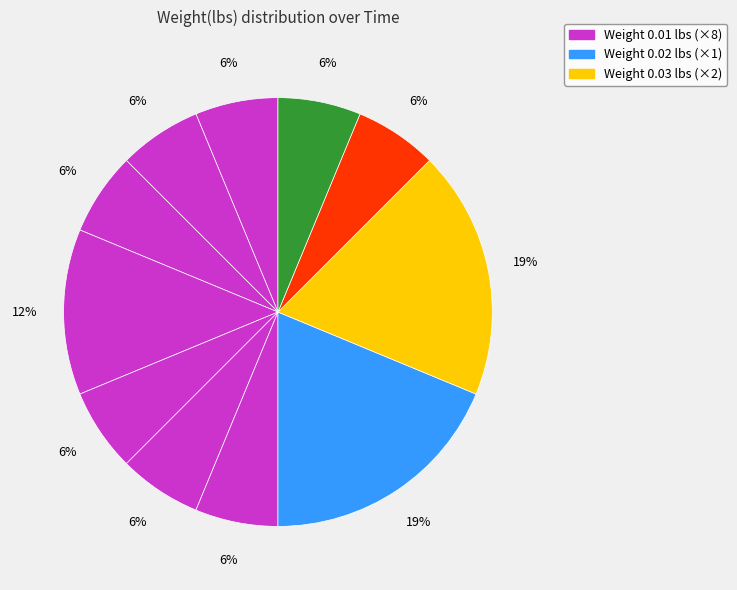

Count the number of slices in the pie.

11